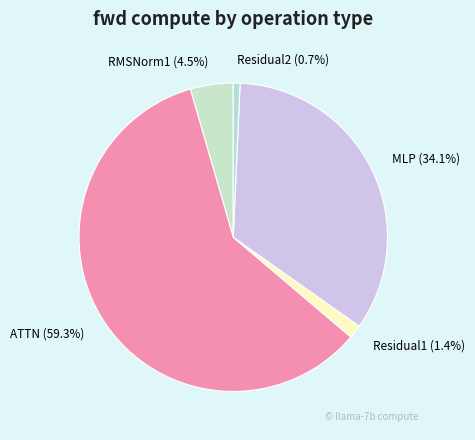

How much of the chart is everything except Residual1?

98.6%